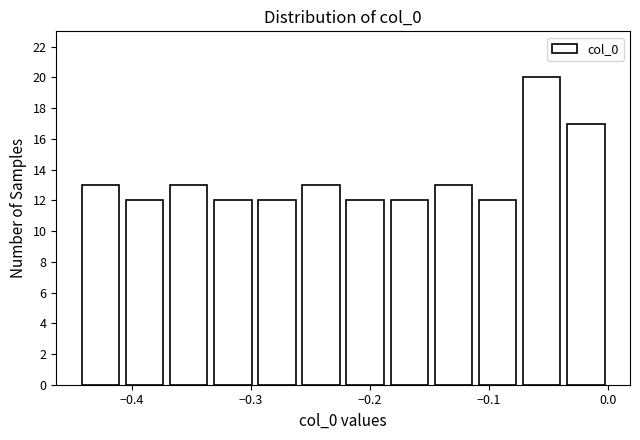

Around what value on the x-axis is the tallest bar? Give the approximate position of its centre, as read against the axis.

-0.06